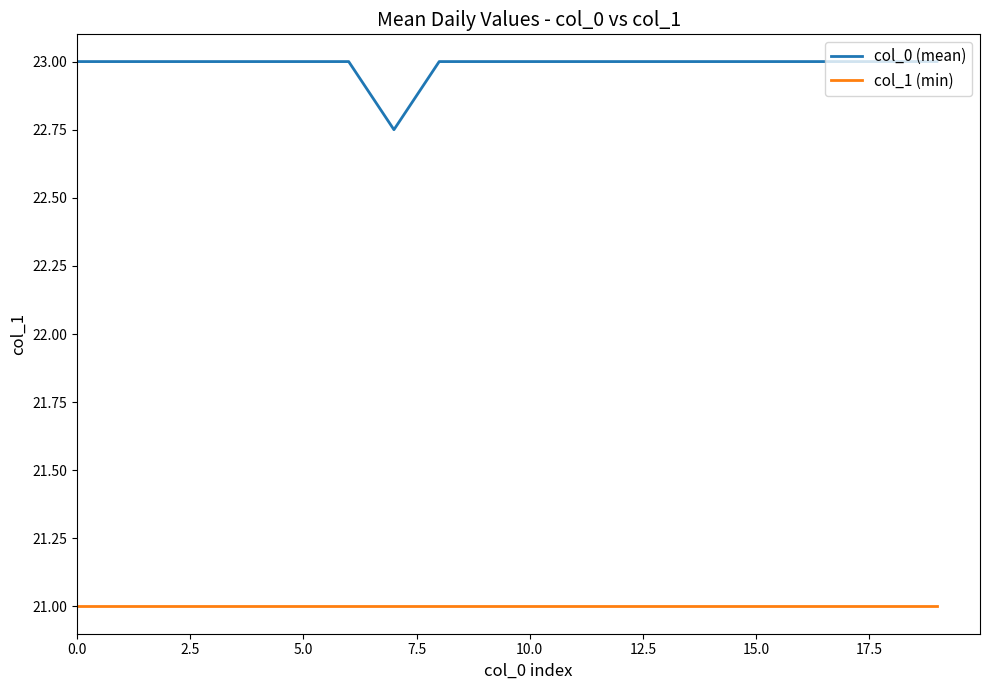

At how many categories does at least one series exceed 21?

20